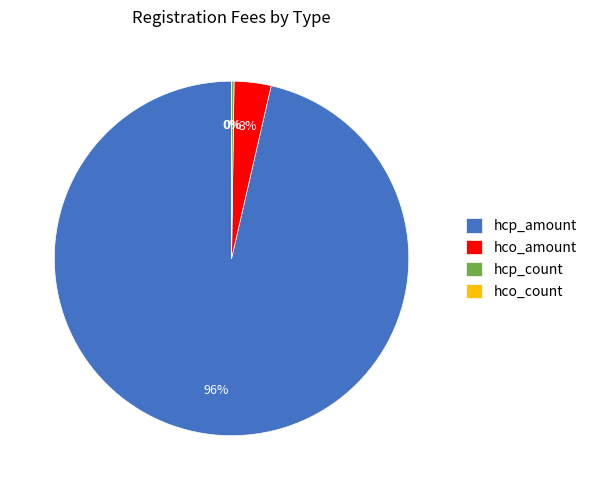

Which category has the biggest portion of the pie?

hcp_amount